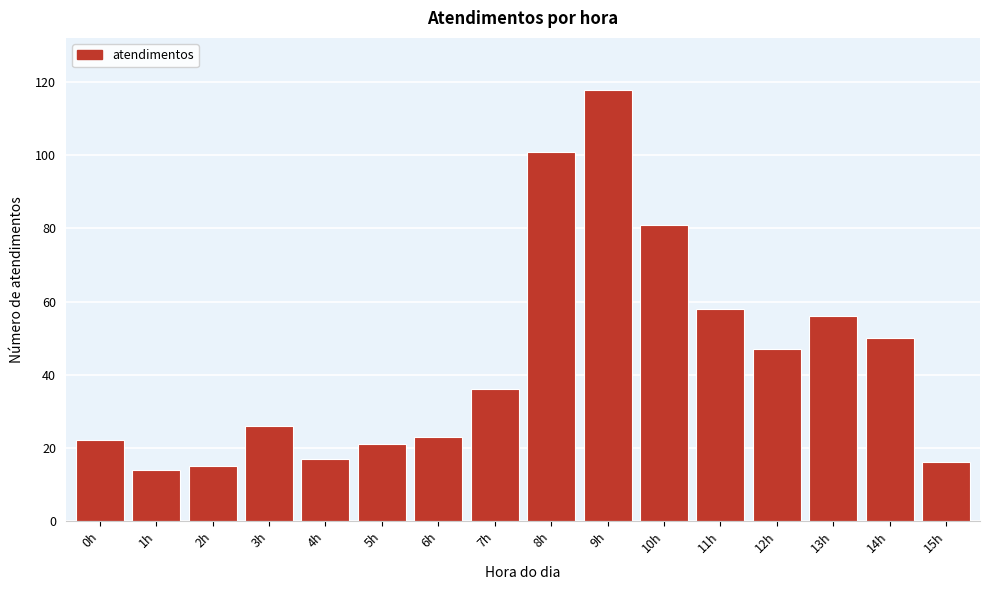

Reading right to left, list all the values displayed in this chart.

16	50	56	47	58	81	118	101	36	23	21	17	26	15	14	22